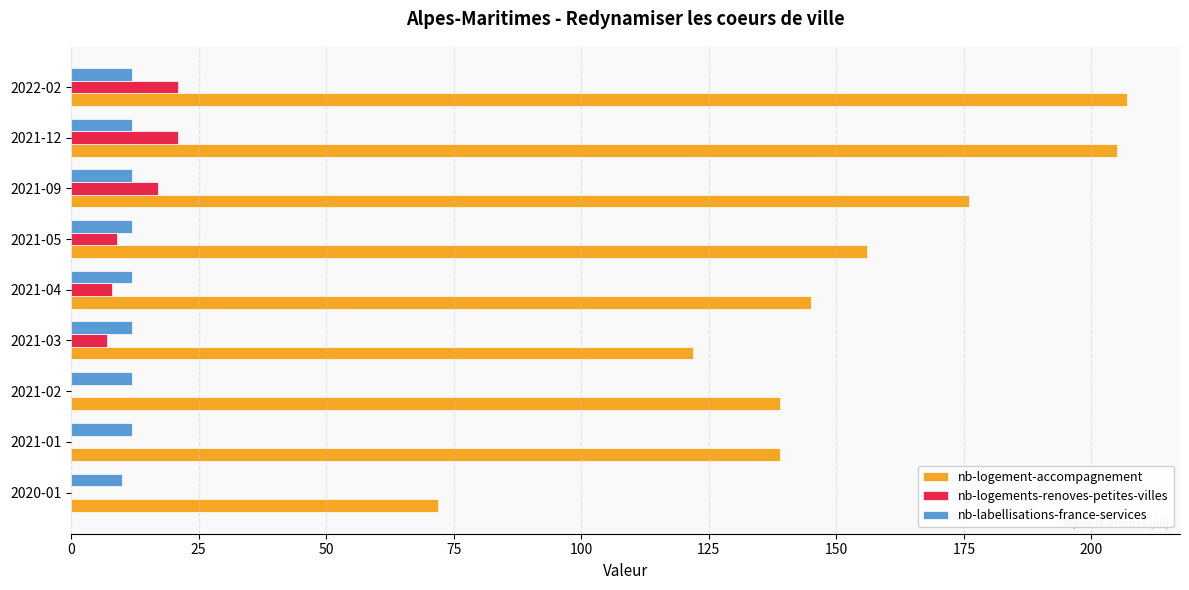

Is it true that nb-logements-renoves-petites-villes equals 4 at 2021-09?

False